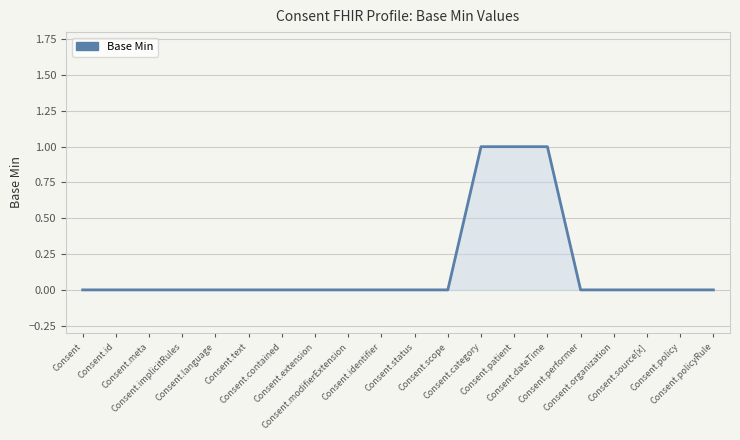

How many distinct data groups are displayed?

1